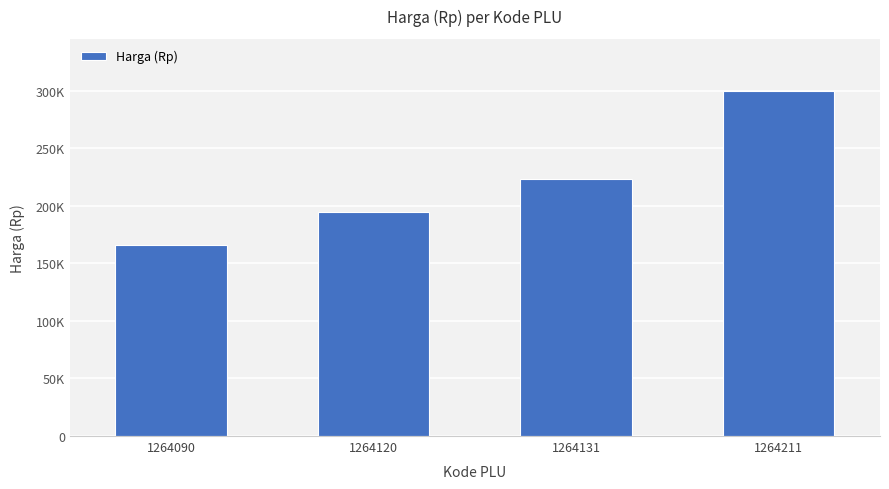

Does the chart contain any negative values?

No